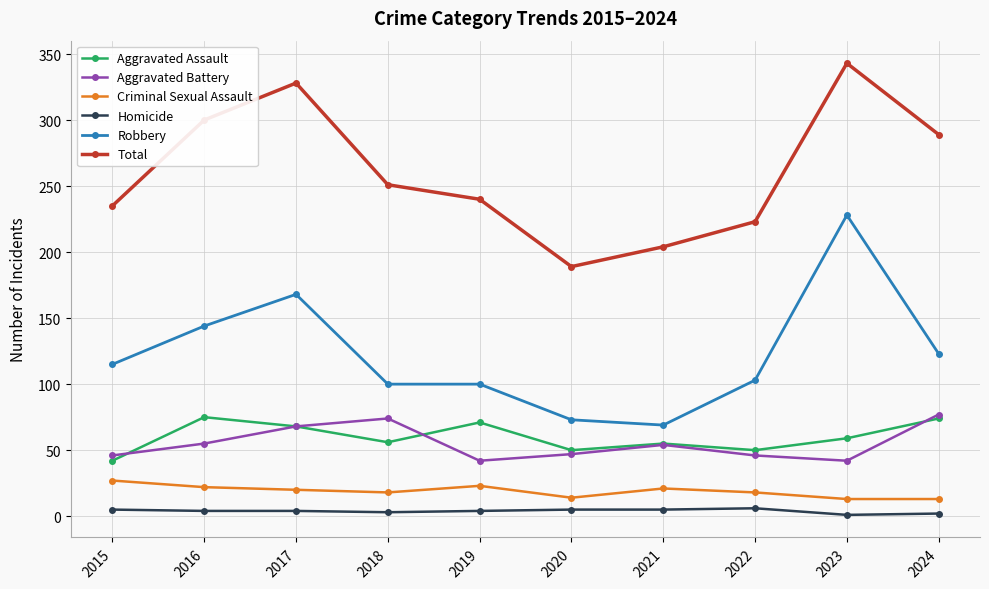

At how many categories does at least one series exceed 313?

2